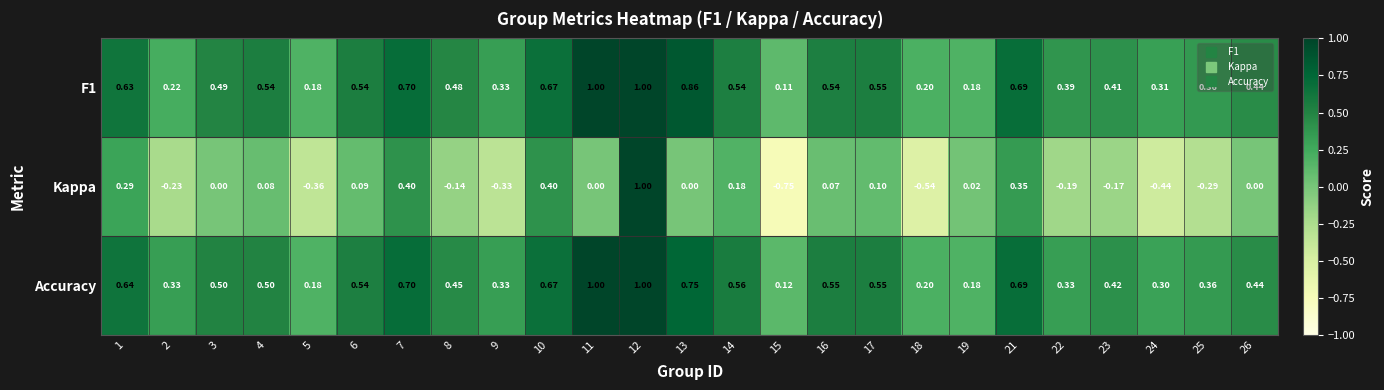

Is the value of Accuracy at 16 greater than the value of F1 at 15?

Yes